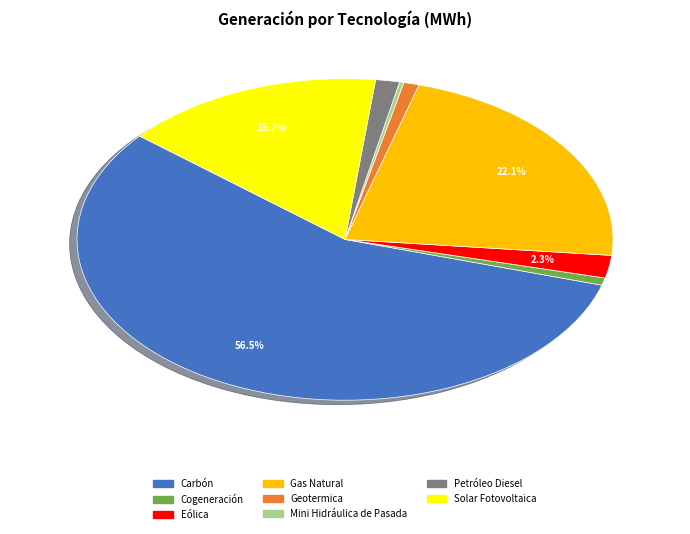

To the nearest percent, what percentage of the pie is Solar Fotovoltaica?

16%